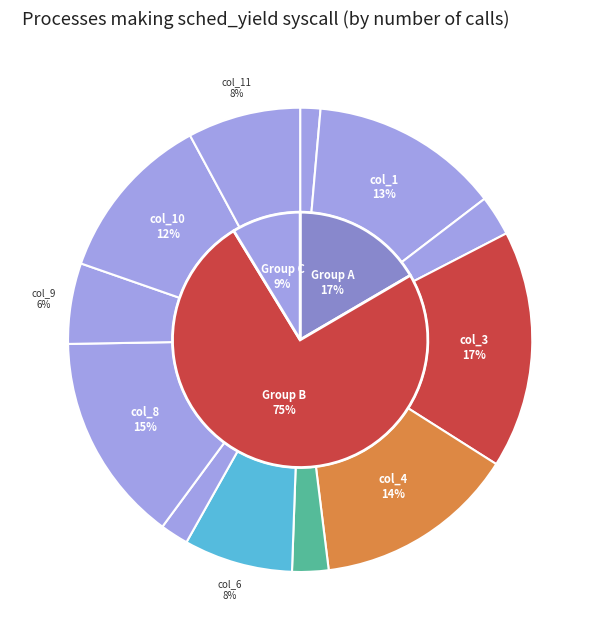

Is it true that 6 is 1% of the pie?

False